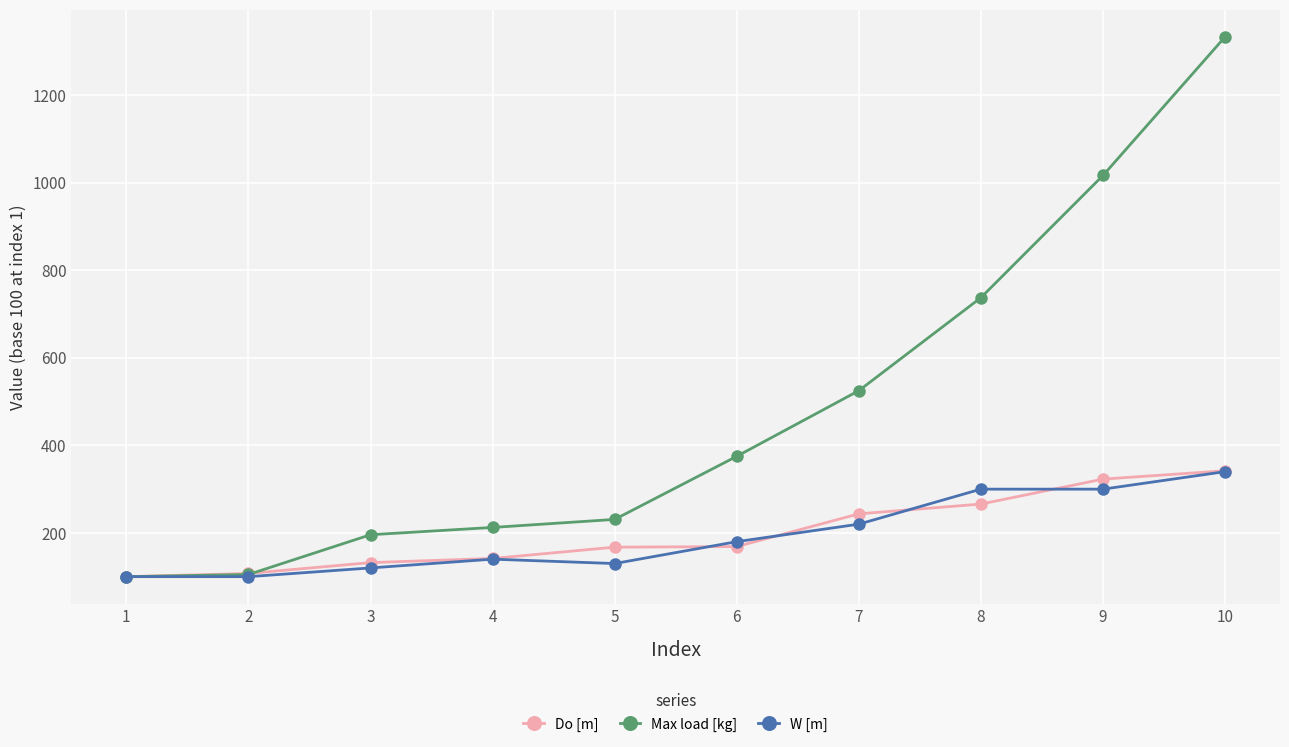

What is the highest value of the W [m] series?

340.0